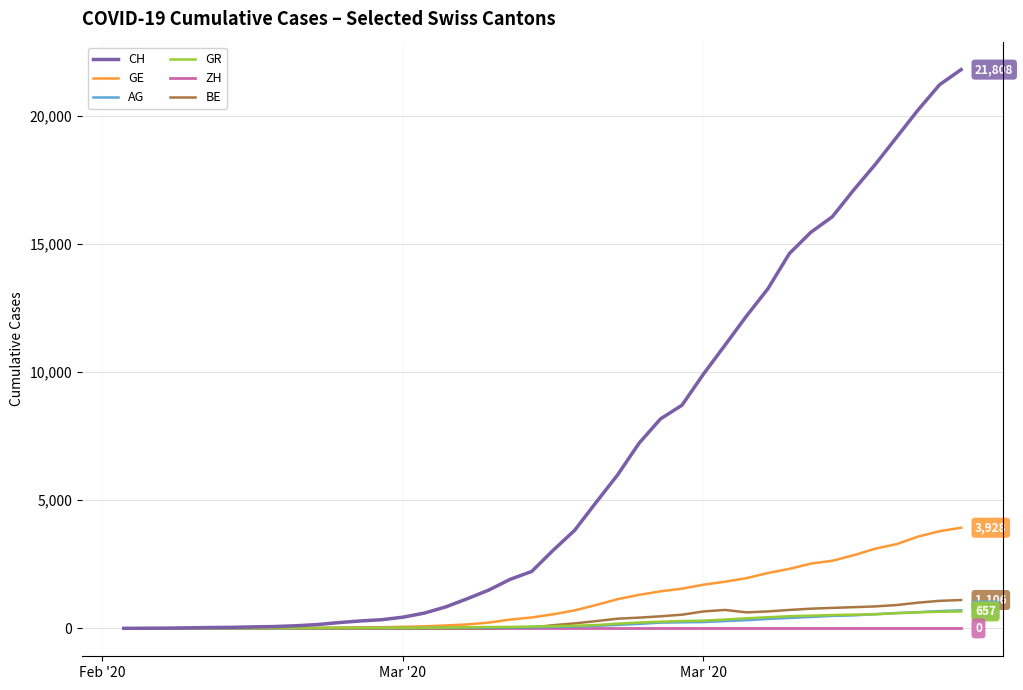

Reading left to right, list all the values displayed in this chart.

CH: 0	5	9	19	31	38	56	70	100	146	223	287	336	435	595	838	1156	1494	1914	2220	3048	3826	4918	5990	7226	8176	8710	9926	11051	12187	13254	14628	15458	16064	17114	18106	19172	20239	21221	21808
GE: 0	1	1	4	8	9	13	13	15	20	29	42	44	59	79	112	153	224	343	425	549	701	911	1139	1307	1445	1549	1703	1820	1959	2160	2321	2527	2638	2855	3109	3289	3582	3793	3928
AG: 0	1	1	1	3	4	7	7	10	11	12	14	14	15	18	20	27	30	33	43	56	69	96	134	175	223	235	245	283	318	367	407	444	485	506	554	596	631	673	702
GR: 0	2	2	6	6	6	9	9	12	14	16	17	18	18	22	31	43	53	56	71	84	101	128	182	226	258	284	300	343	393	433	474	495	519	535	547	592	622	649	657
ZH: 0	0	0	0	0	0	0	0	0	0	0	0	0	0	0	0	0	0	0	0	0	0	0	0	0	0	0	0	0	0	0	0	0	0	0	0	0	0	0	0
BE: 0	0	0	0	0	0	0	0	0	0	0	0	0	0	0	0	0	0	17	34	123	193	282	377	418	470	532	660	718	624	660	718	767	798	826	856	909	1003	1073	1106